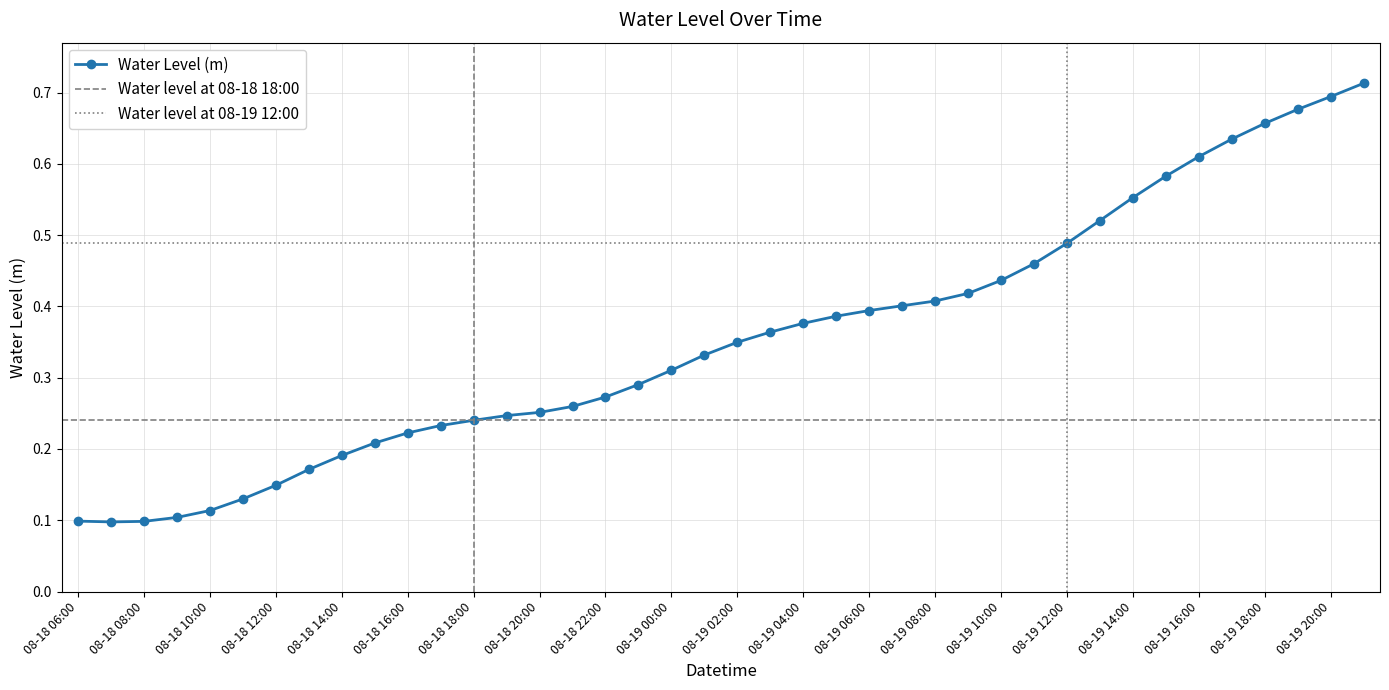

What is the minimum value shown in the chart?

0.1